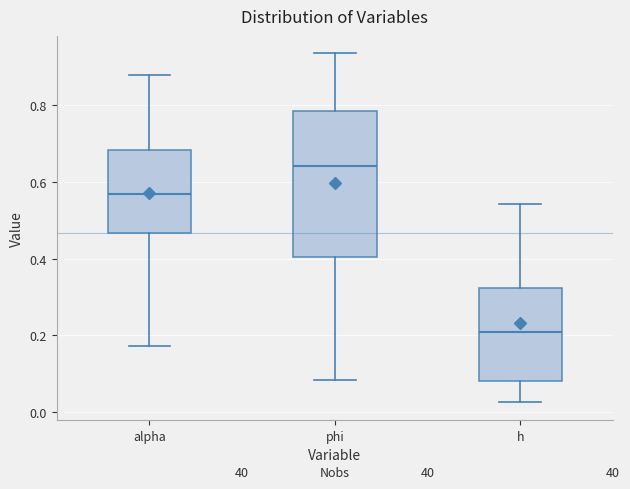

Reading left to right, transcribe this box plot: for each box, give where its median line is, the range the box spans, and where its two whiskers end, as read against the y-axis. The values are not printed on the chart, so give them approximately, as read against the axis.

alpha: median 0.56, box 0.46 to 0.68, whiskers 0.18 to 0.88
phi: median 0.64, box 0.40 to 0.78, whiskers 0.08 to 0.94
h: median 0.20, box 0.08 to 0.32, whiskers 0.02 to 0.54